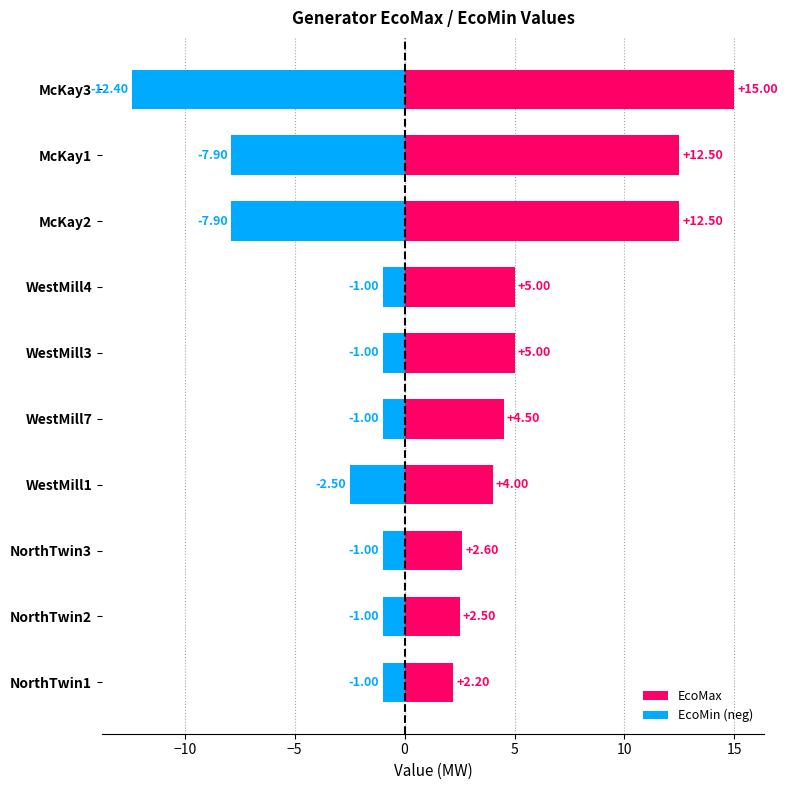

Rank the series at WestMill1 from lowest to highest value.

EcoMin (neg), EcoMax